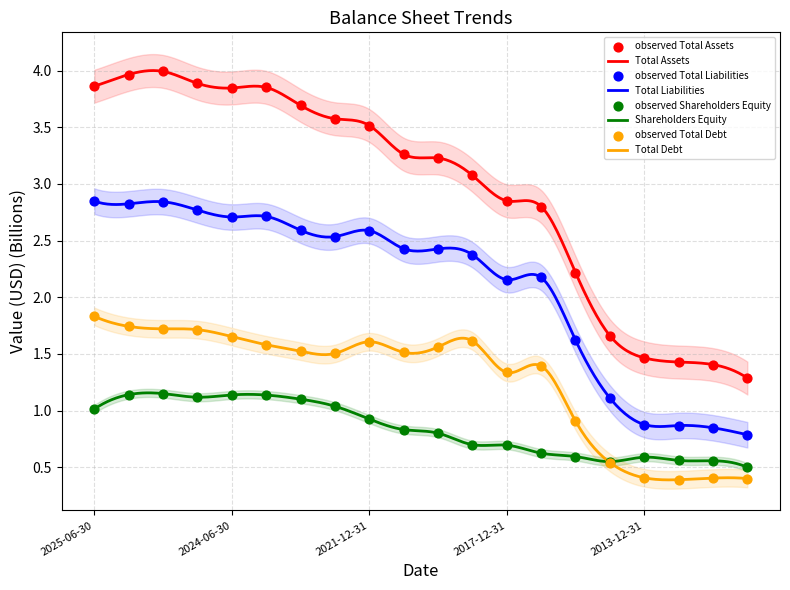

Which series has the largest Y range (max minus min)?

Total Assets